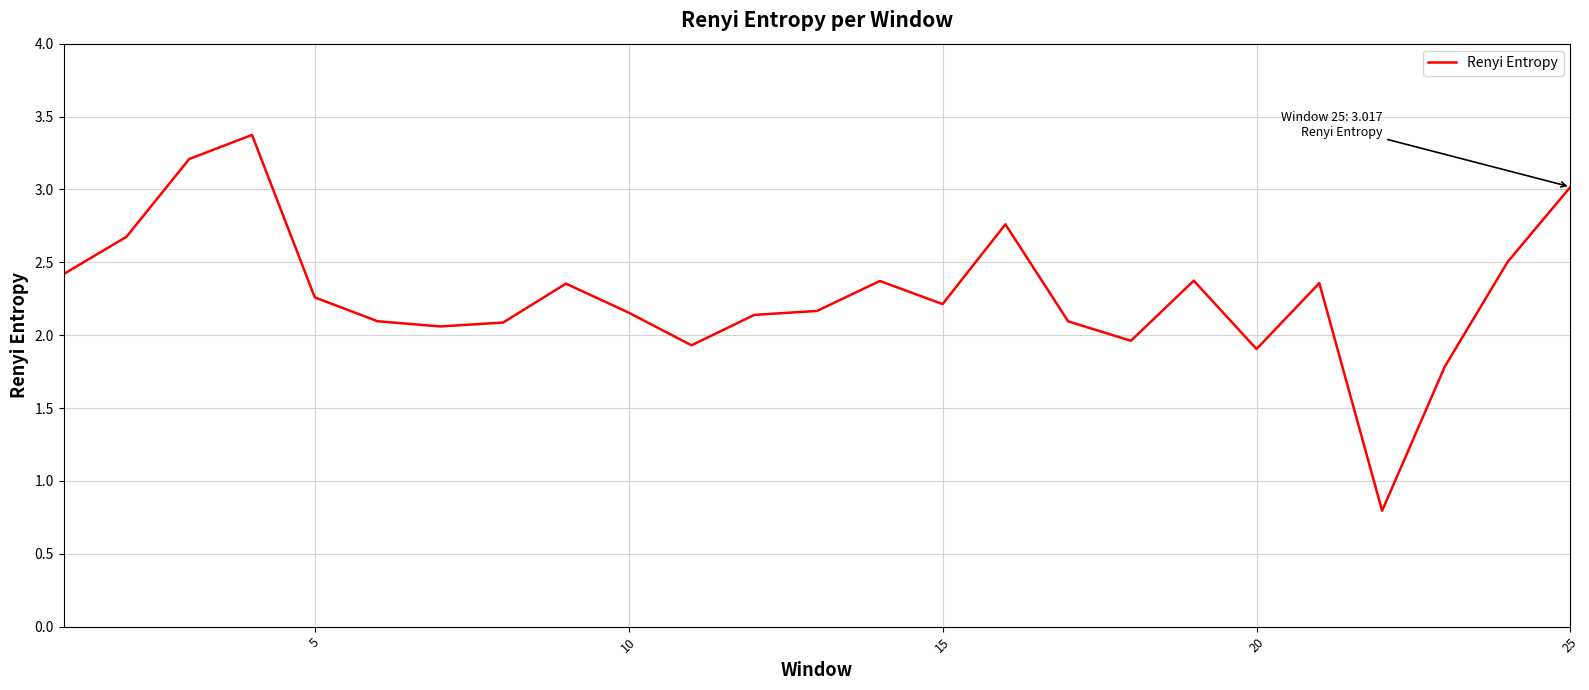

What is the difference between the maximum and minimum values?

2.6